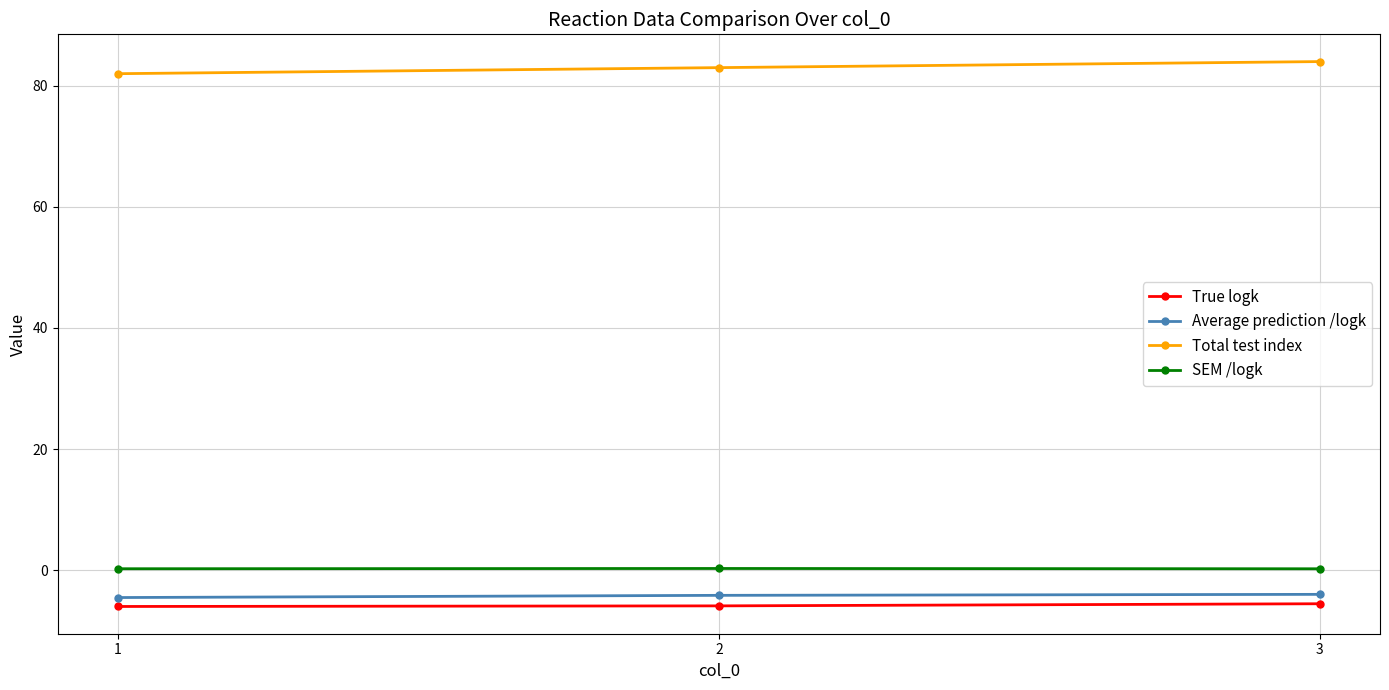

Is the value of SEM /logk at 3 greater than the value of True logk at 2?

Yes